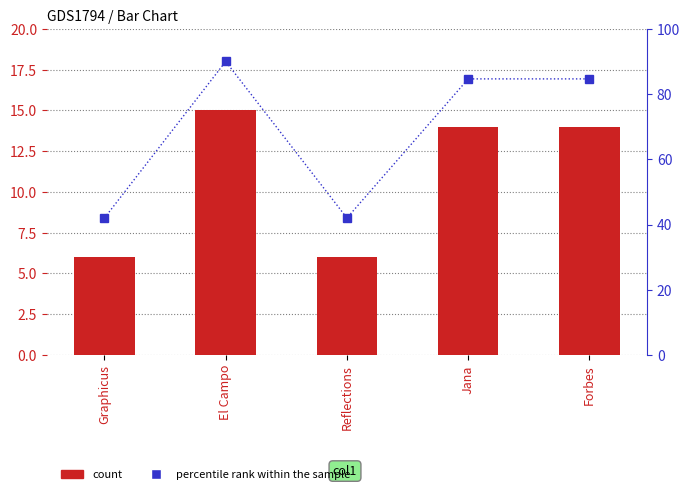

At which category is the sum across all series the highest?

El Campo